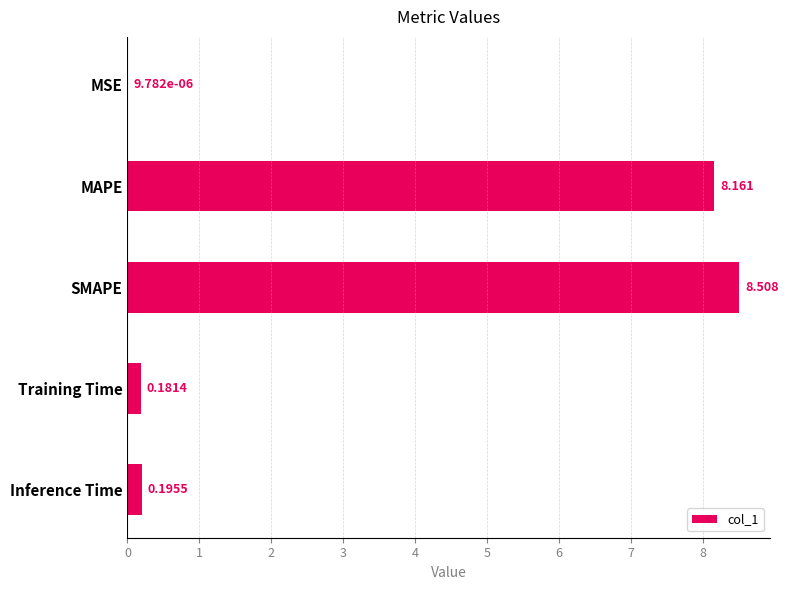

Which label corresponds to the largest value in the chart?

SMAPE